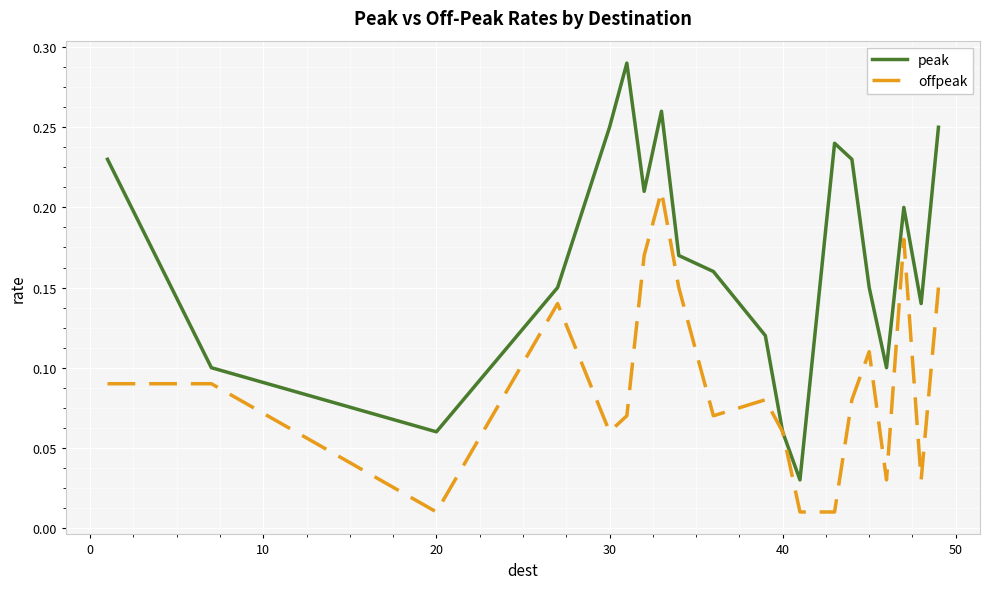

Rank the series by their average value, from highest to lowest.

peak, offpeak